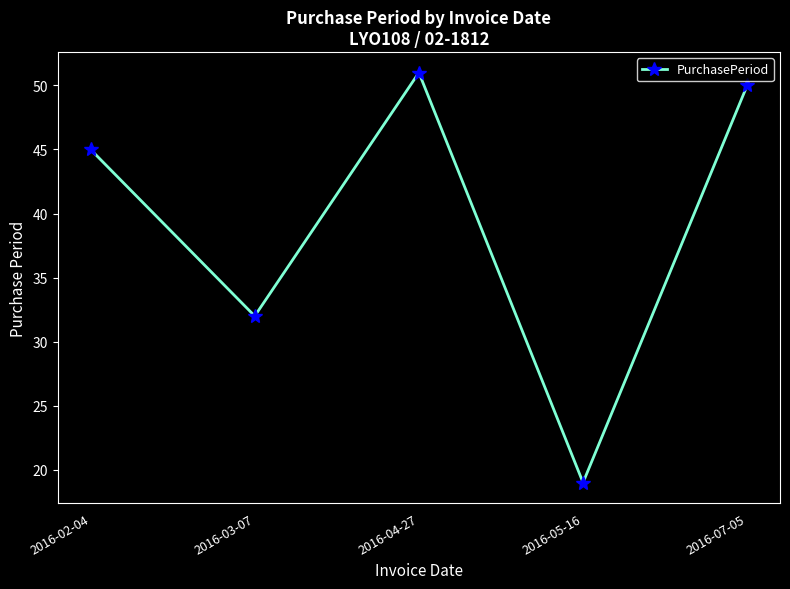

What is the change in value from 2016-03-07 to 2016-04-27?

+19